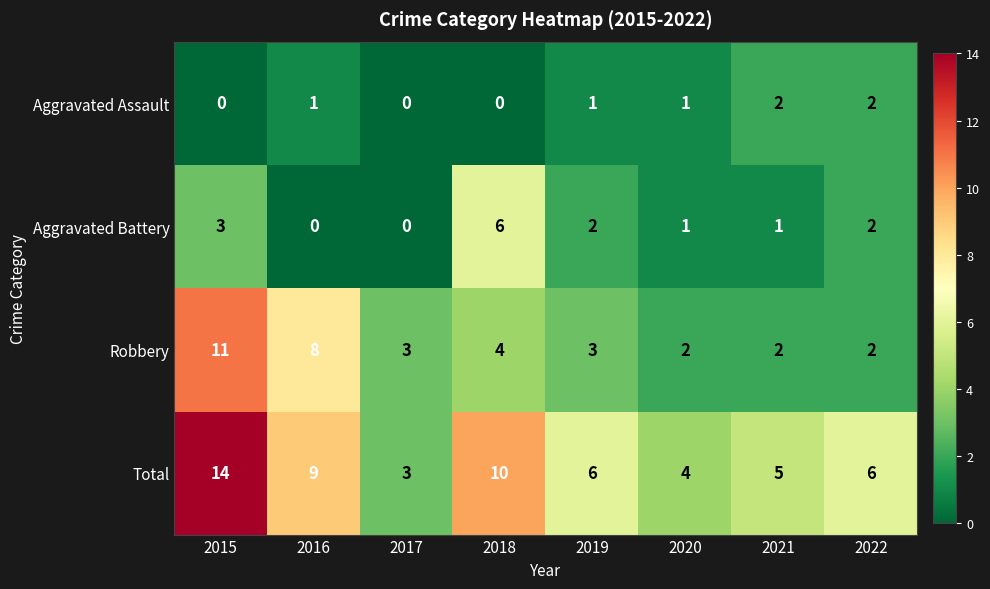

Count the Robbery values in the range 2 to 8.

7